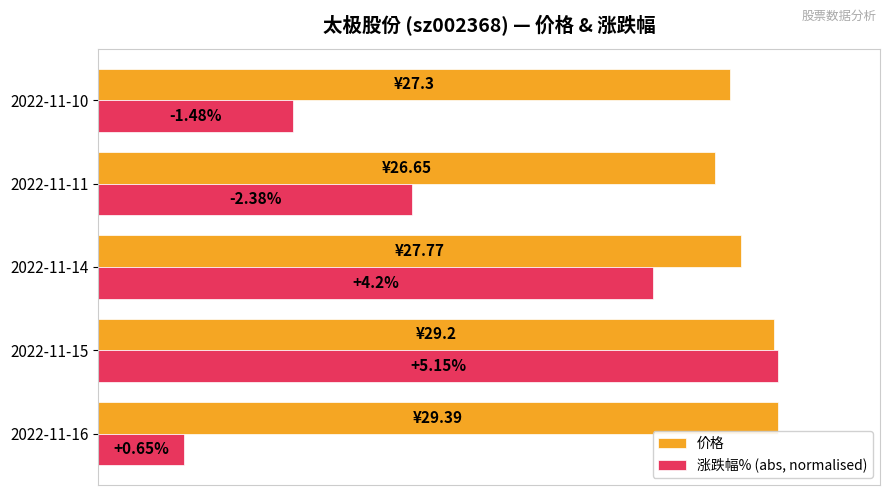

What are all the series names shown in the legend?

价格, 涨跌幅% (abs, normalised)